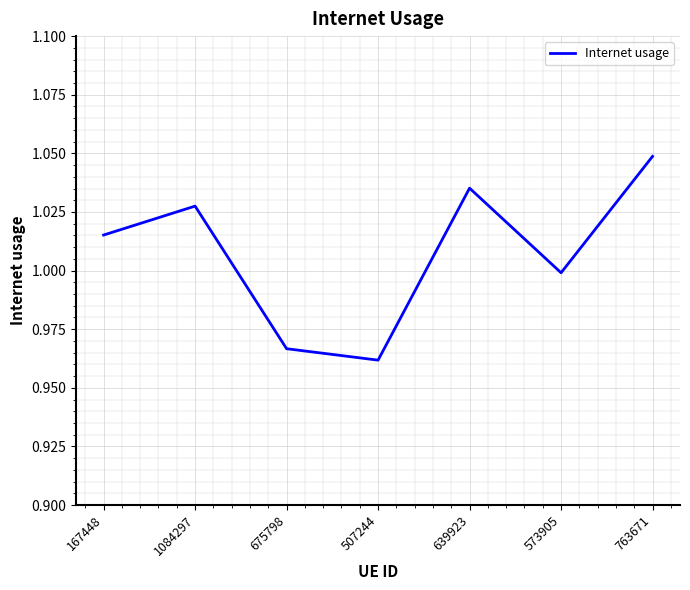

Where is the first local maximum?

1084297